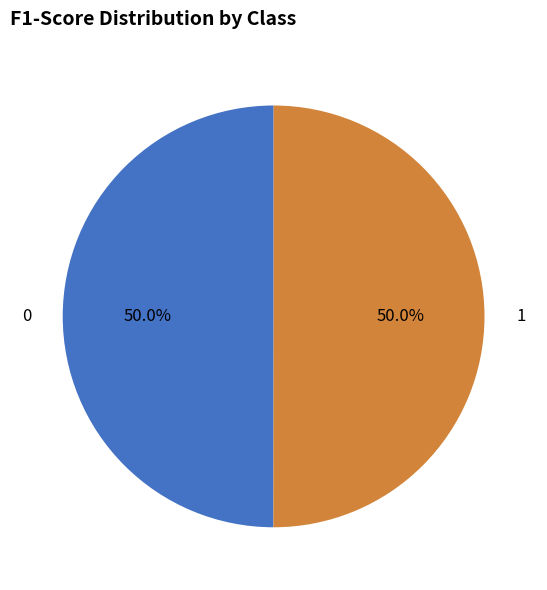

The 1 slice represents 62% of the pie. True or false?

False